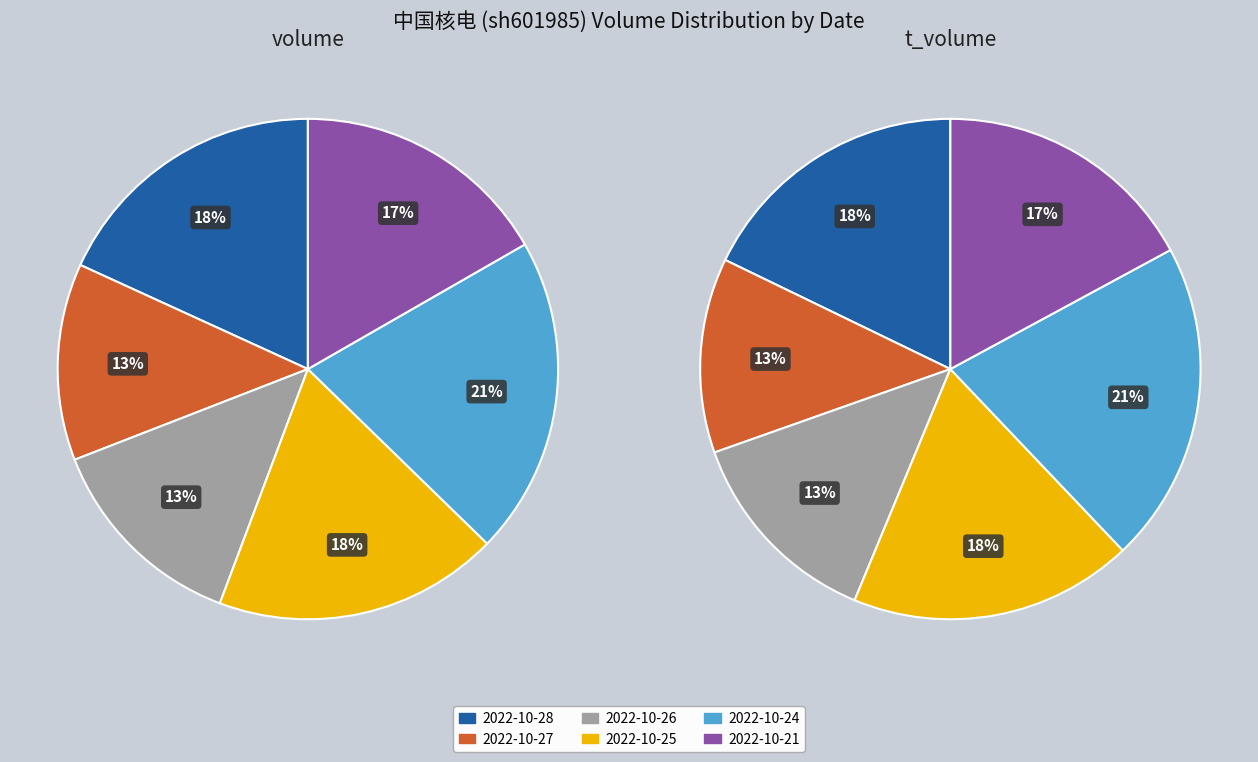

Is it true that 2022-10-26 is 13% of the pie?

True